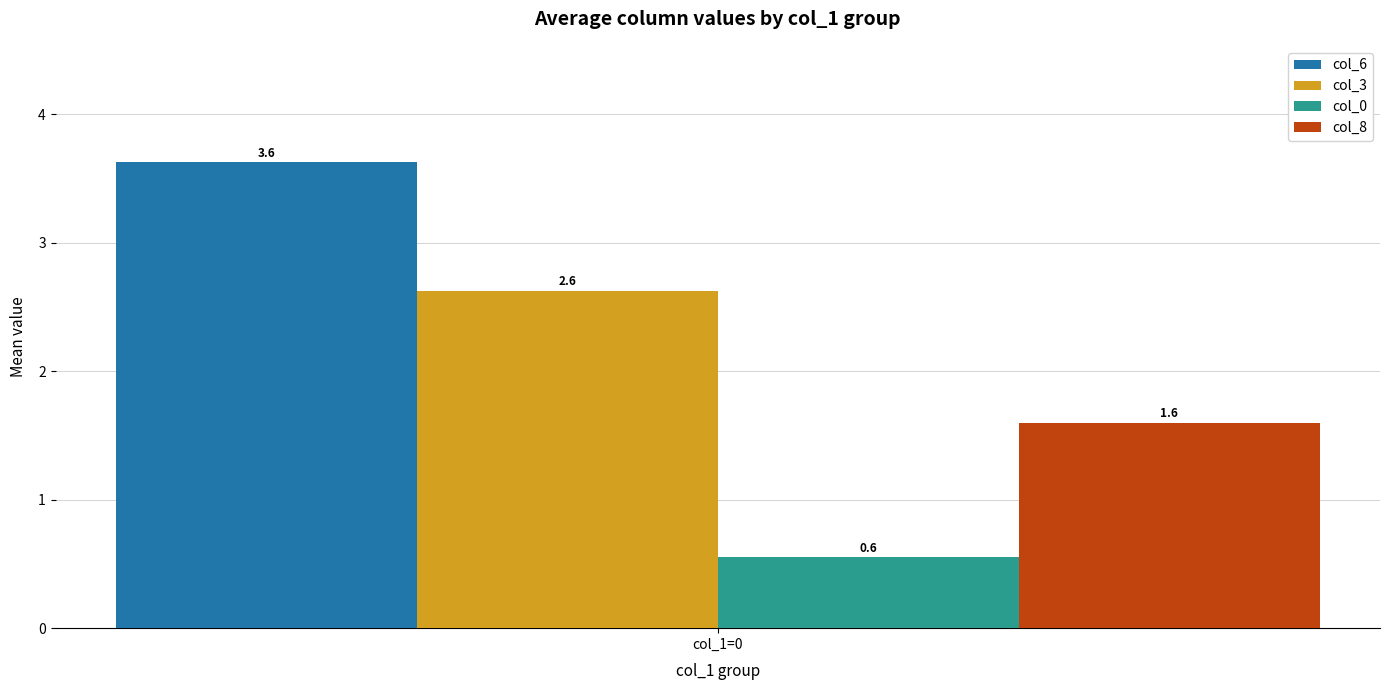

The col_8 series shows 2.3 at col_1=0. True or false?

False